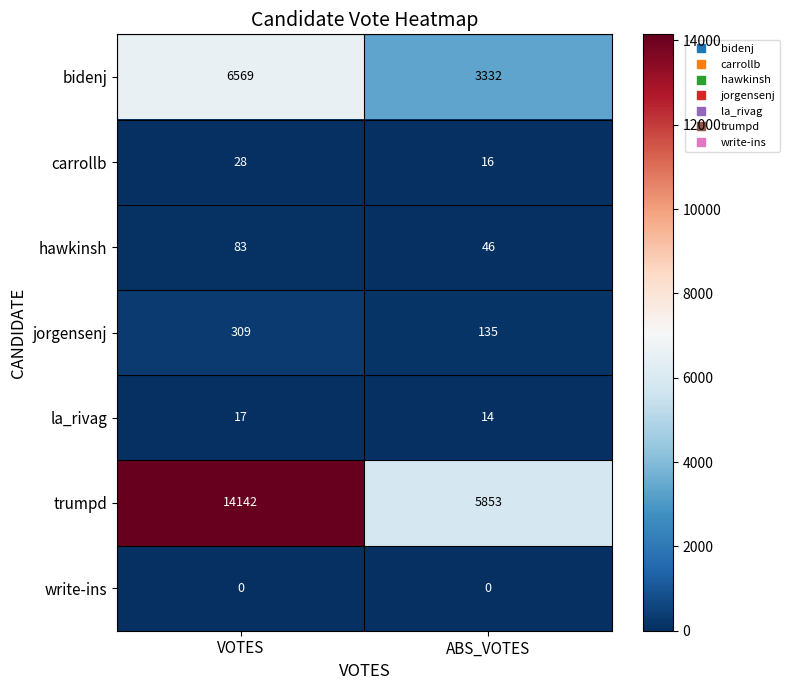

Reading left to right, list all the values displayed in this chart.

bidenj: VOTES=6569	ABS_VOTES=3332
carrollb: VOTES=28	ABS_VOTES=16
hawkinsh: VOTES=83	ABS_VOTES=46
jorgensenj: VOTES=309	ABS_VOTES=135
la_rivag: VOTES=17	ABS_VOTES=14
trumpd: VOTES=14142	ABS_VOTES=5853
write-ins: VOTES=0	ABS_VOTES=0